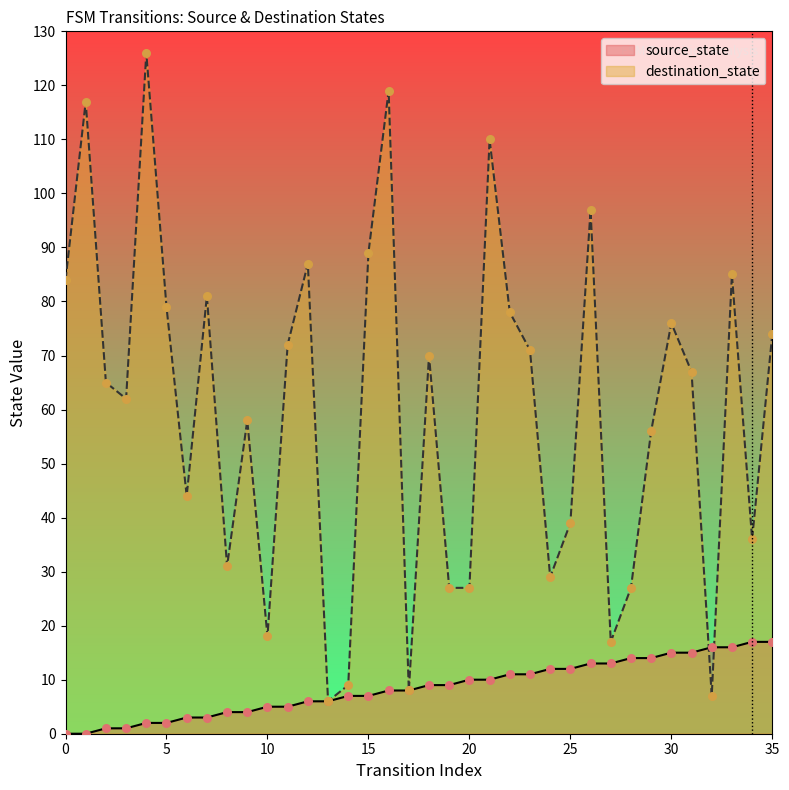

What are all the series names shown in the legend?

source_state, destination_state